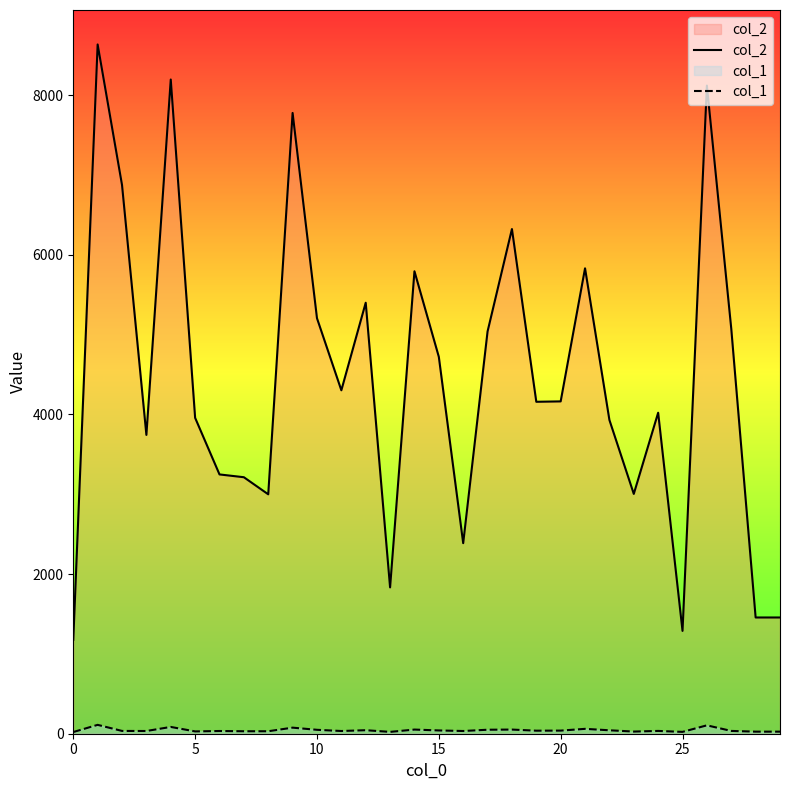

Rank the series by their average value, from lowest to highest.

col_1, col_2